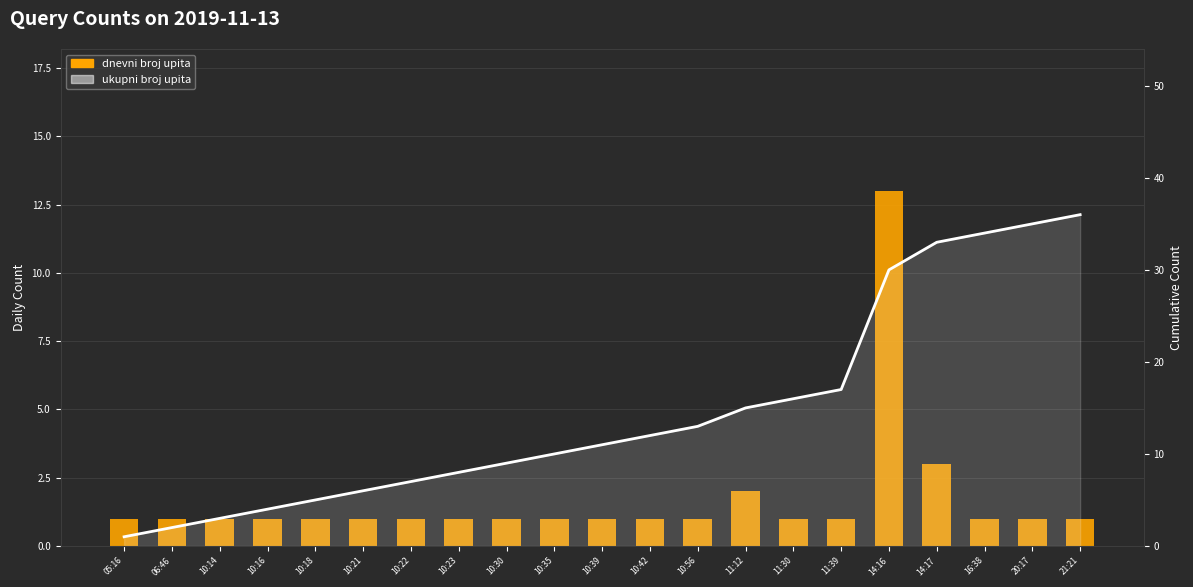

Where is the data nearest to the value 7?

14:17